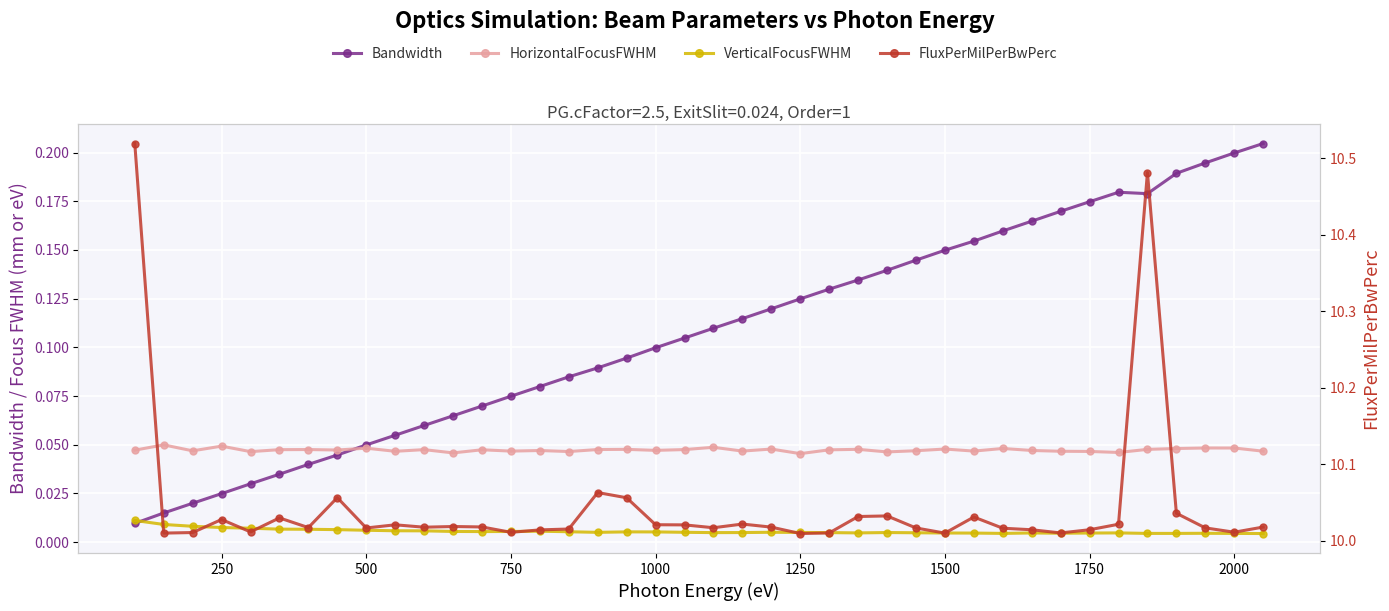

Reading left to right, extract all data points from this chart.

Bandwidth: 0.0	0.0	0.0	0.0	0.0	0.0	0.0	0.0	0.0	0.1	0.1	0.1	0.1	0.1	0.1	0.1	0.1	0.1	0.1	0.1	0.1	0.1	0.1	0.1	0.1	0.1	0.1	0.1	0.1	0.2	0.2	0.2	0.2	0.2	0.2	0.2	0.2	0.2	0.2	0.2
HorizontalFocusFWHM: 0.0	0.0	0.0	0.0	0.0	0.0	0.0	0.0	0.0	0.0	0.0	0.0	0.0	0.0	0.0	0.0	0.0	0.0	0.0	0.0	0.0	0.0	0.0	0.0	0.0	0.0	0.0	0.0	0.0	0.0	0.0	0.0	0.0	0.0	0.0	0.0	0.0	0.0	0.0	0.0
VerticalFocusFWHM: 0.0	0.0	0.0	0.0	0.0	0.0	0.0	0.0	0.0	0.0	0.0	0.0	0.0	0.0	0.0	0.0	0.0	0.0	0.0	0.0	0.0	0.0	0.0	0.0	0.0	0.0	0.0	0.0	0.0	0.0	0.0	0.0	0.0	0.0	0.0	0.0	0.0	0.0	0.0	0.0
FluxPerMilPerBwPerc: 10.5	10.0	10.0	10.0	10.0	10.0	10.0	10.1	10.0	10.0	10.0	10.0	10.0	10.0	10.0	10.0	10.1	10.1	10.0	10.0	10.0	10.0	10.0	10.0	10.0	10.0	10.0	10.0	10.0	10.0	10.0	10.0	10.0	10.0	10.0	10.5	10.0	10.0	10.0	10.0